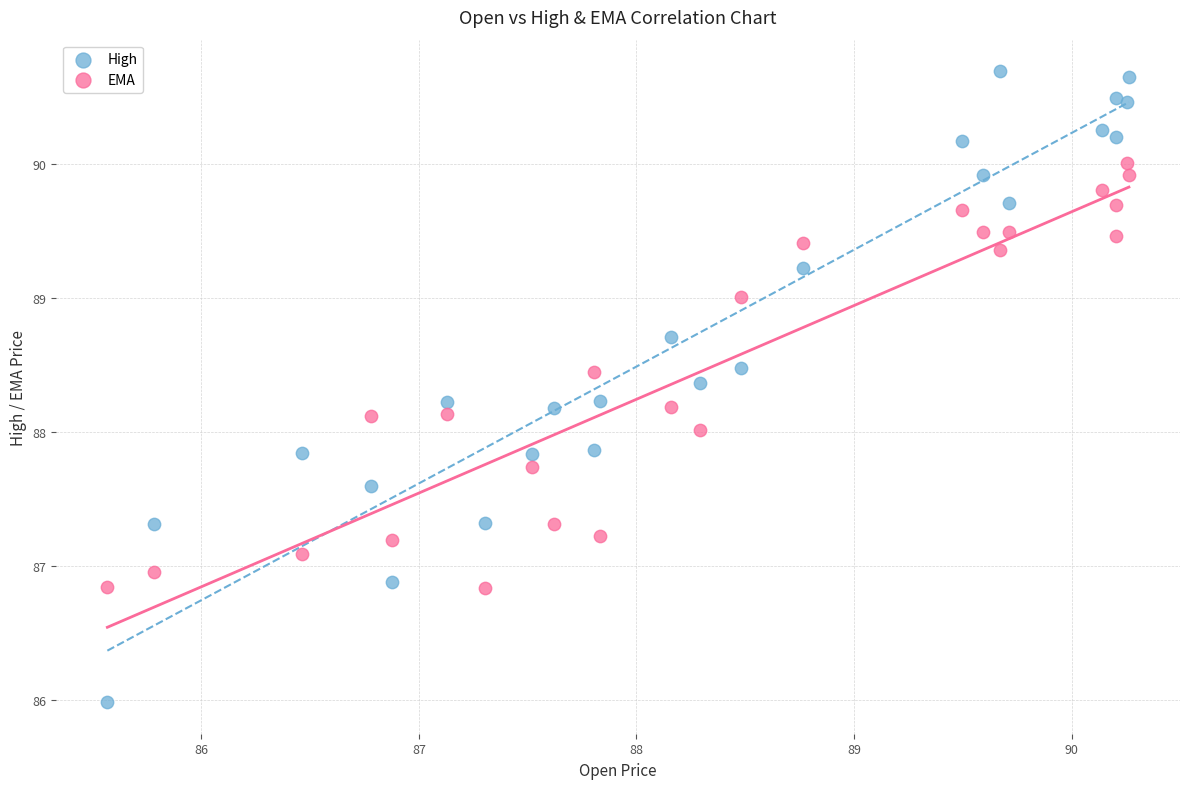

Which series contains the highest Y value?

High